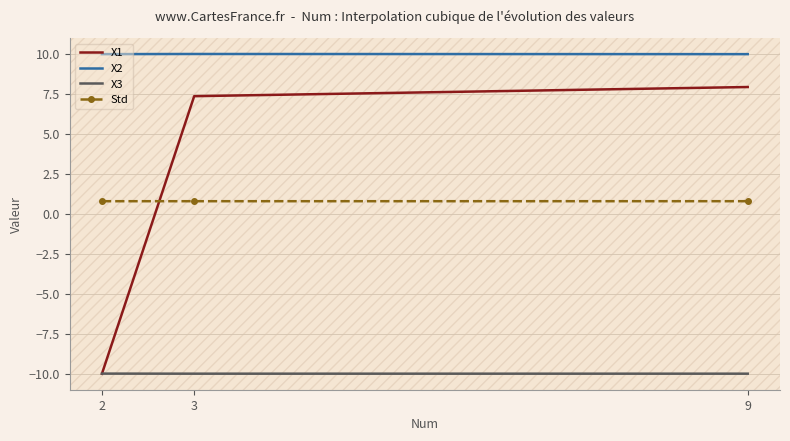

Rank the series by their maximum value, from highest to lowest.

X2, X1, Std, X3